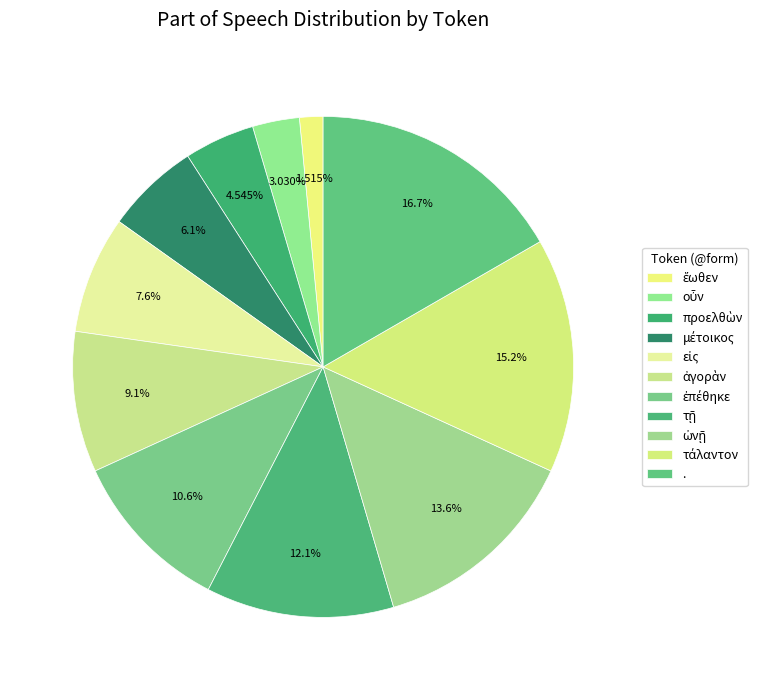

Which slice is the smallest?

ἕωθεν